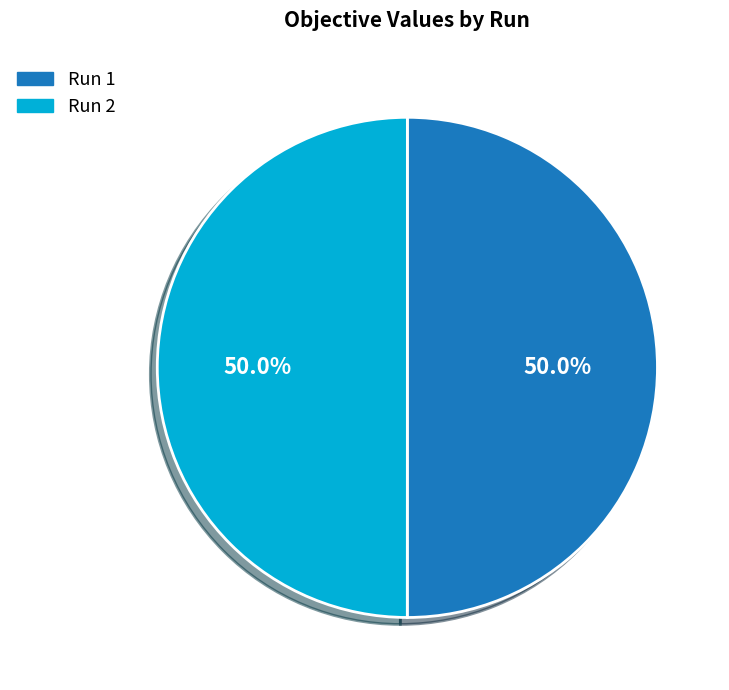

What portion of the pie excludes Run 2?

50.0%